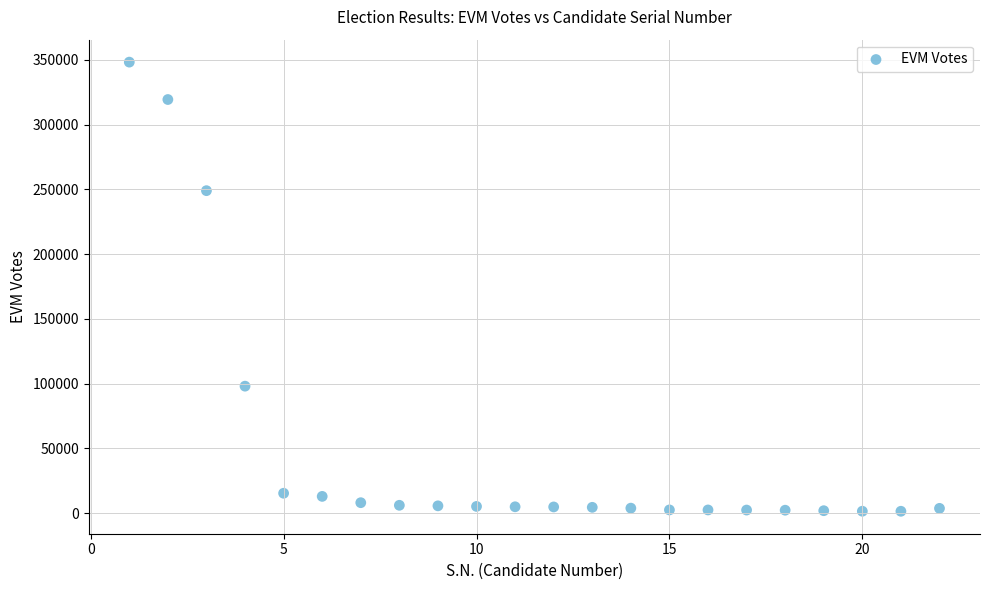

What is the range of Y values (max minus min)?

346784